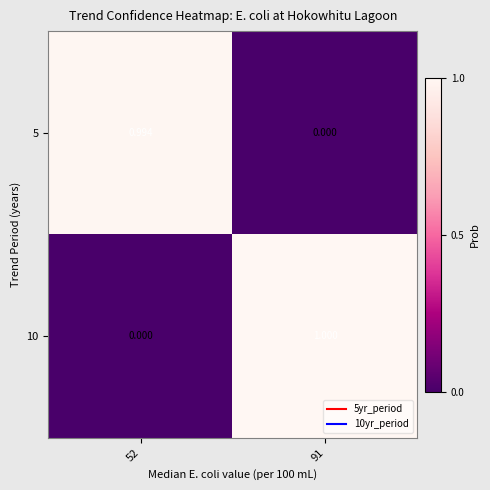

Is the value of 5 at 52 greater than the value of 10 at 52?

Yes